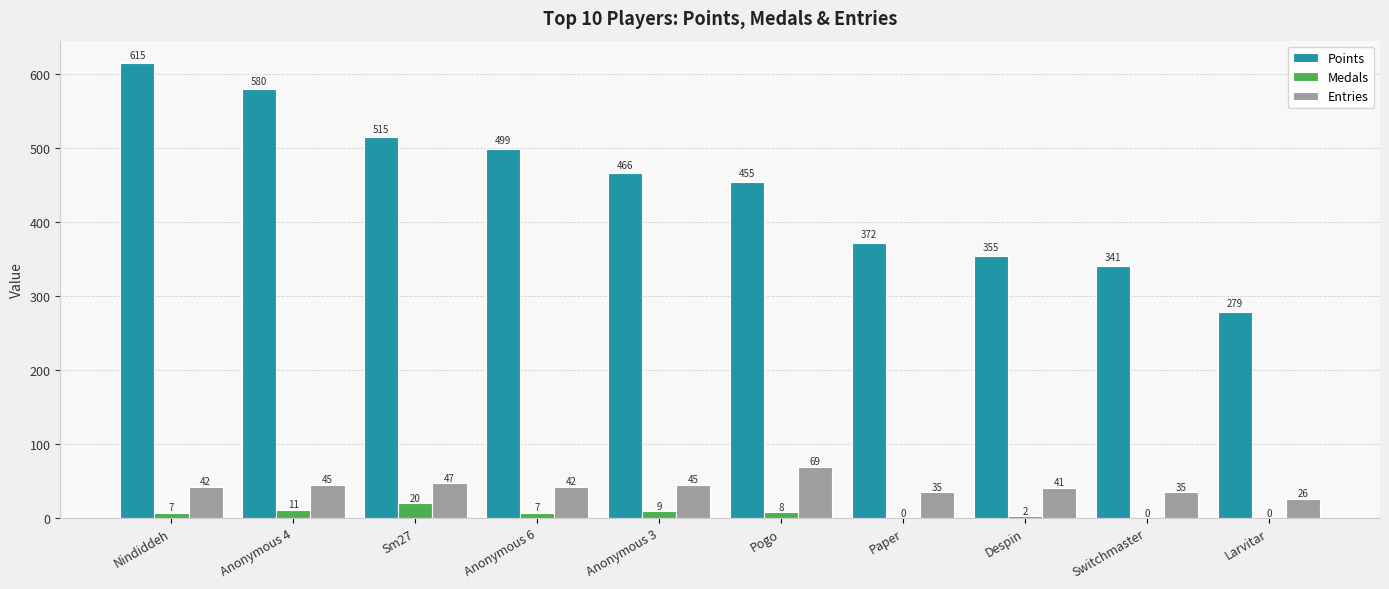

How many categories are shown in the chart?

10